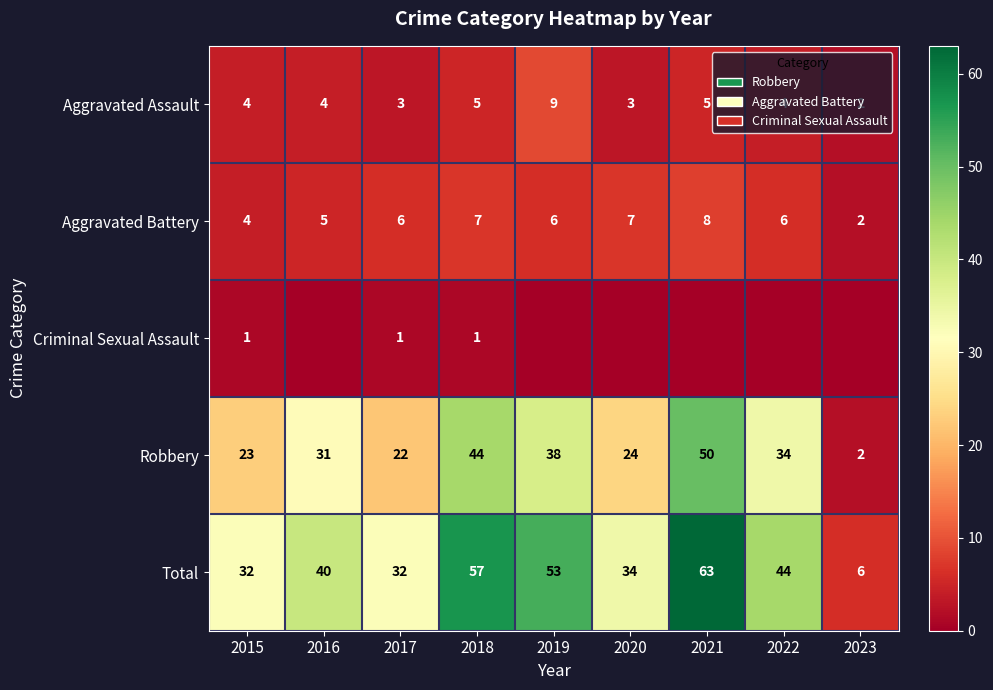

What is the sum of the Aggravated Assault values at 2021 and 2020?

8